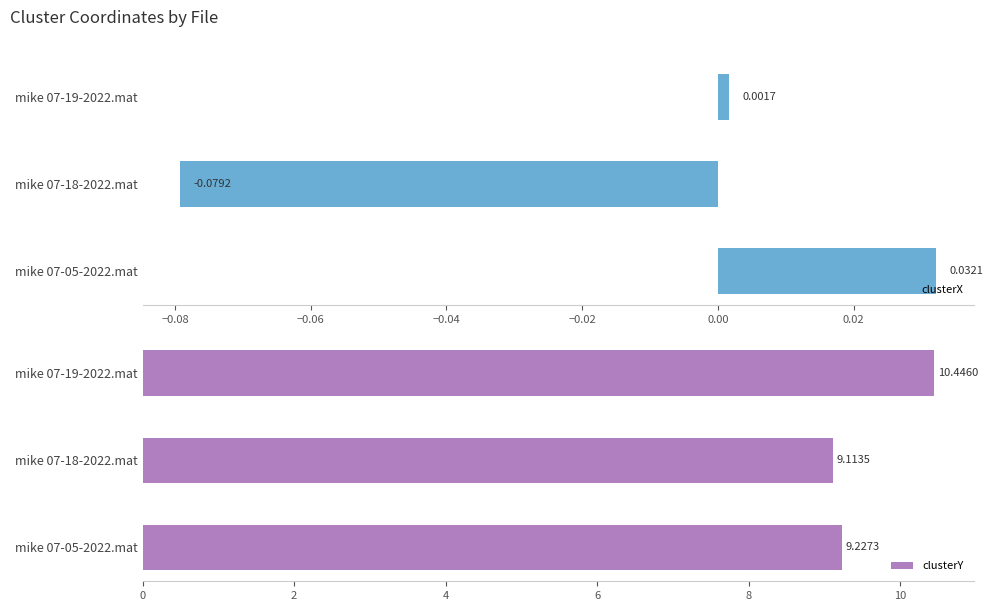

How many groups of bars are there?

3